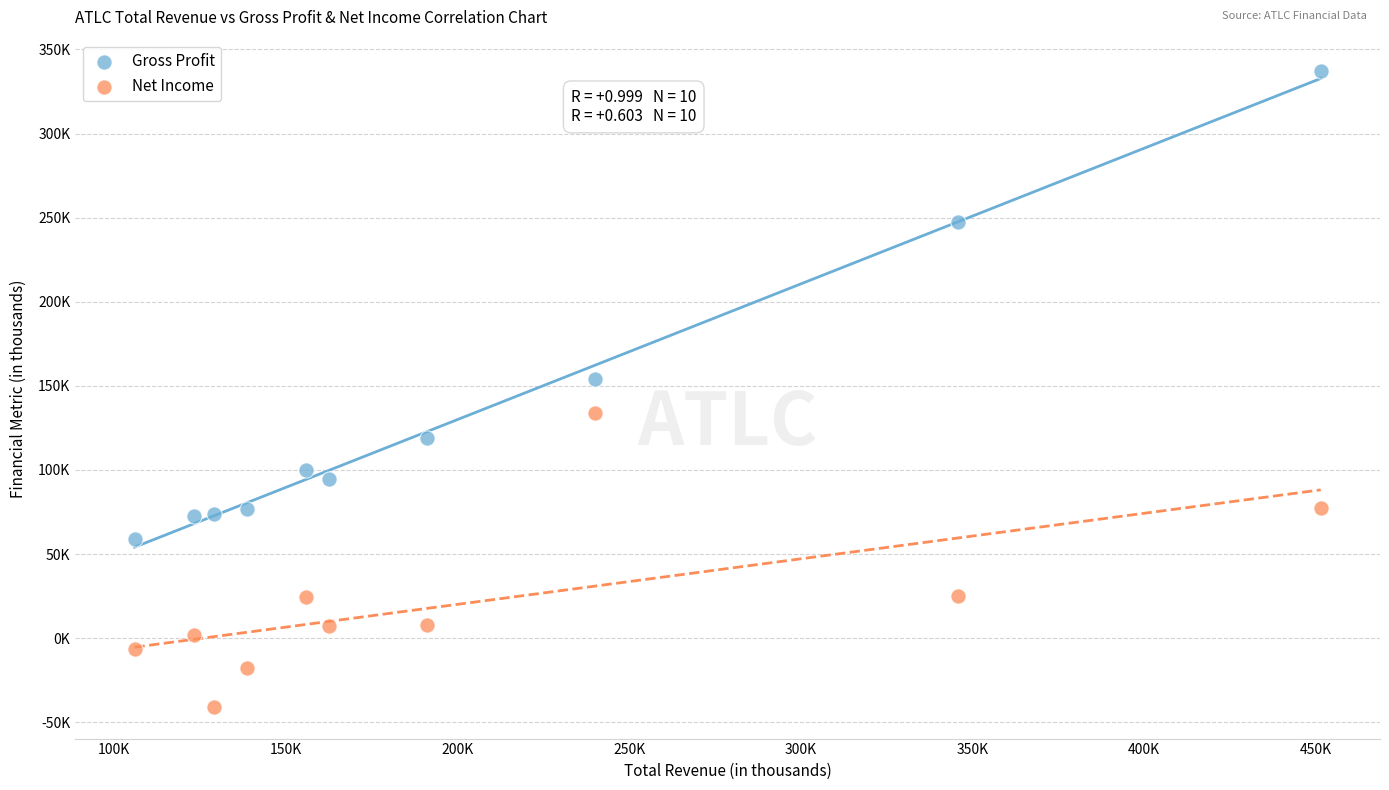

Which series reaches the minimum Y coordinate?

Net Income